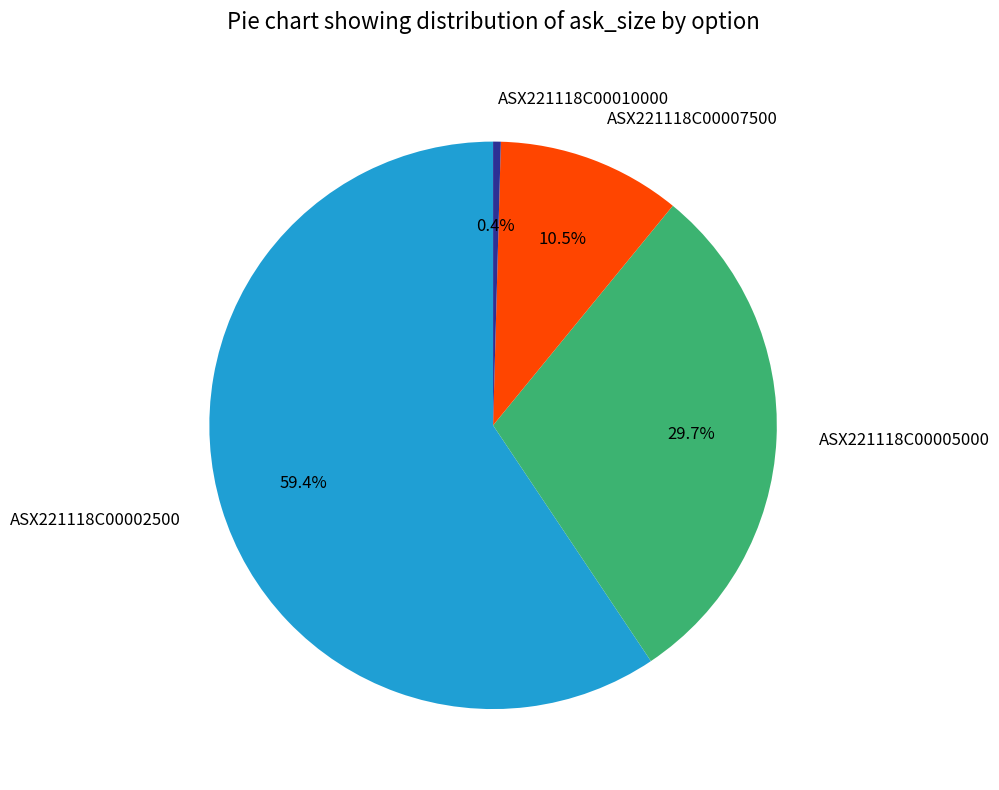

Is the sum of ASX221118C00007500 and ASX221118C00005000 greater than half?

No